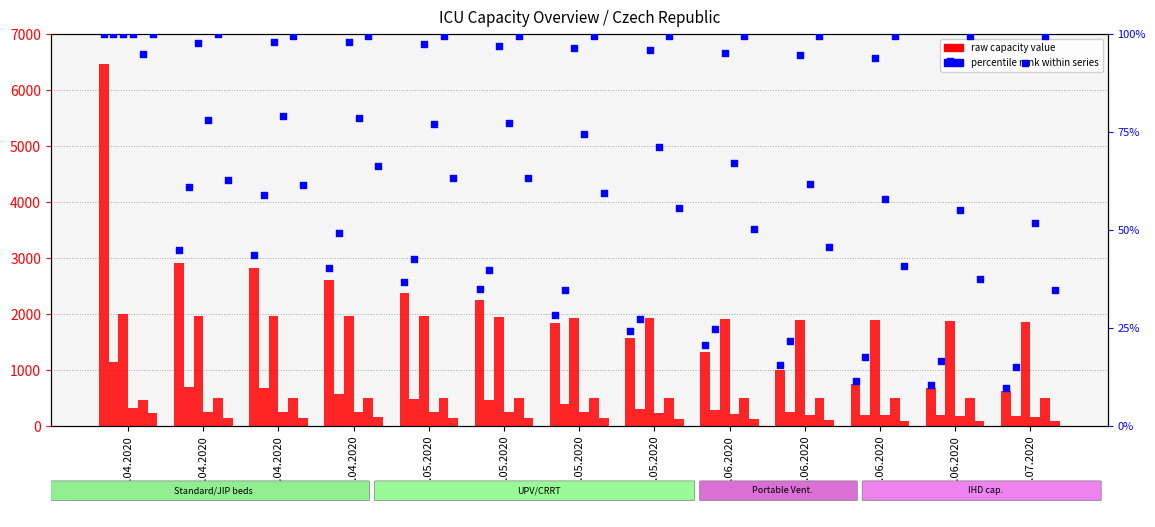

At how many categories does at least one series exceed 1752?

13